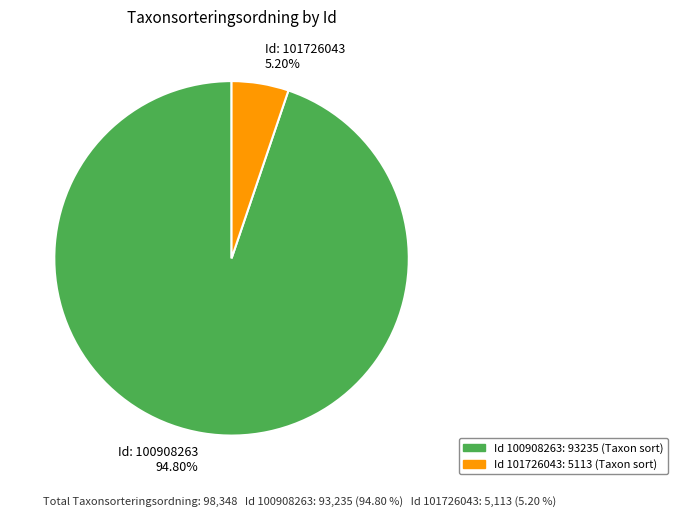

Is there a majority slice in this chart?

Yes